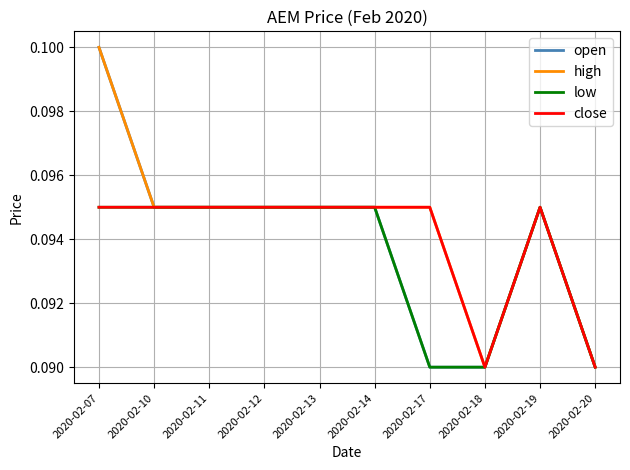

What is the total value across all series at 2020-02-18?

0.4